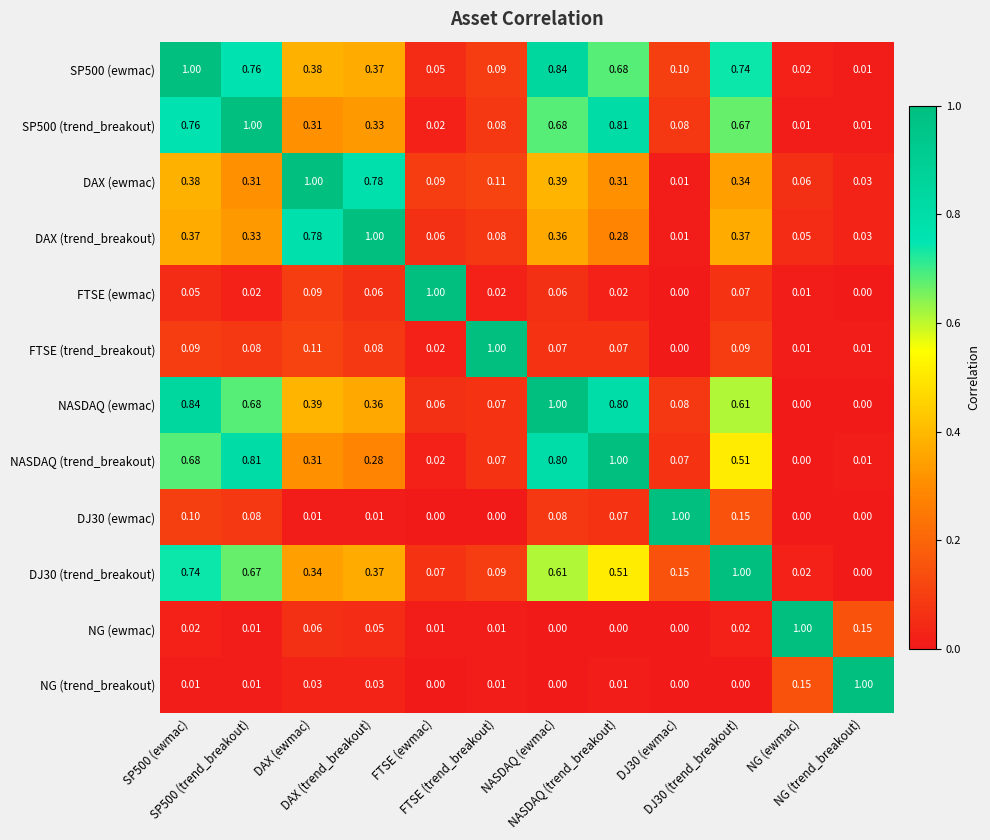

Which series has the largest total across all categories?

SP500 (ewmac)